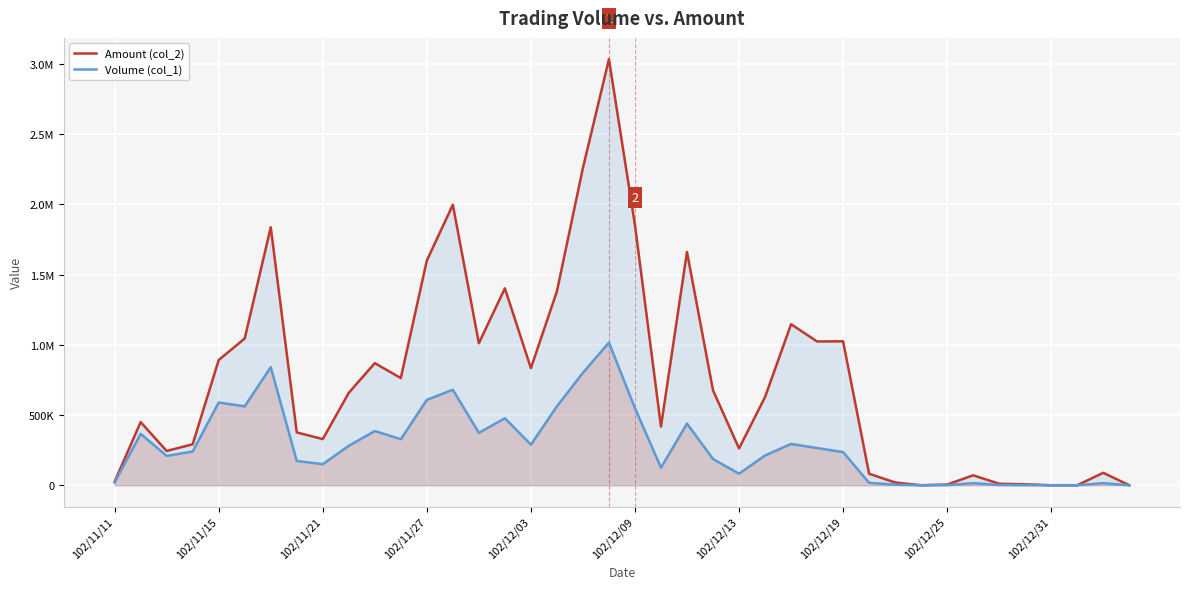

How many values in the Amount (col_2) series are below 658280?

20